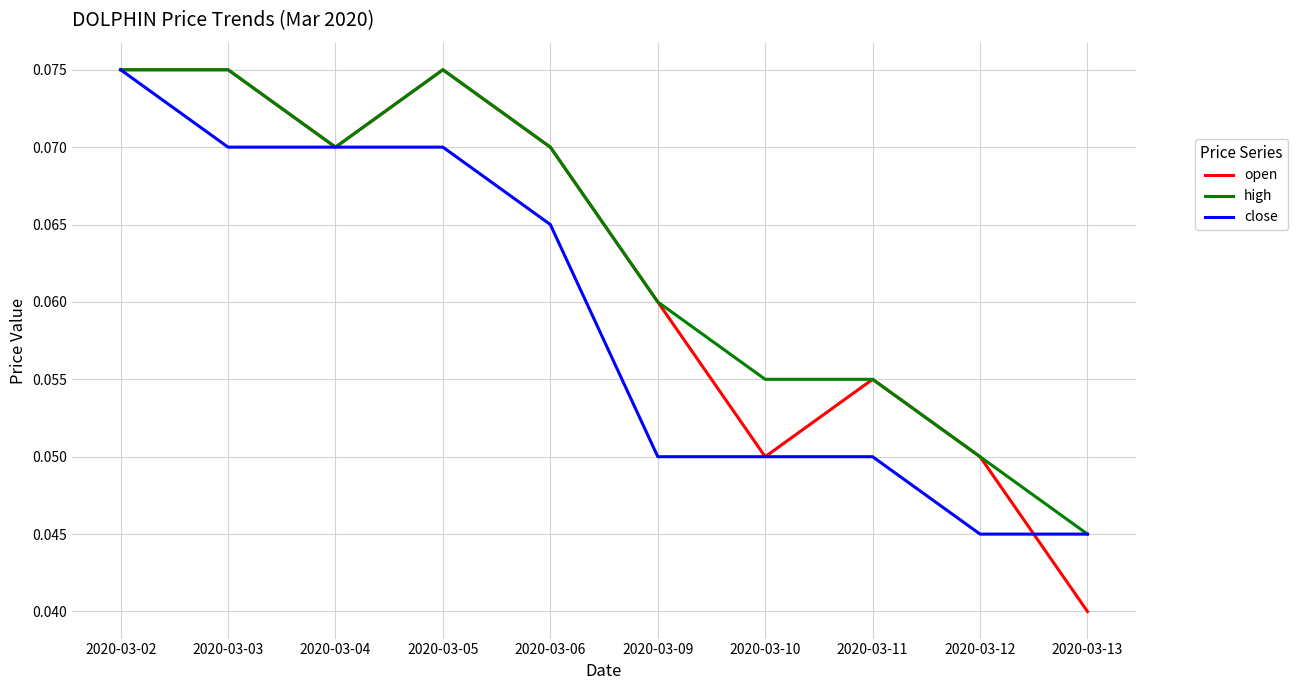

Count the number of categories in the chart.

10